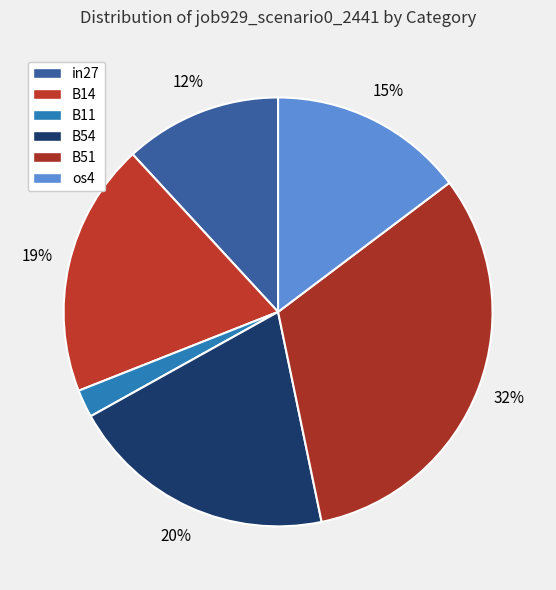

Is the sum of B11 and in27 greater than half?

No